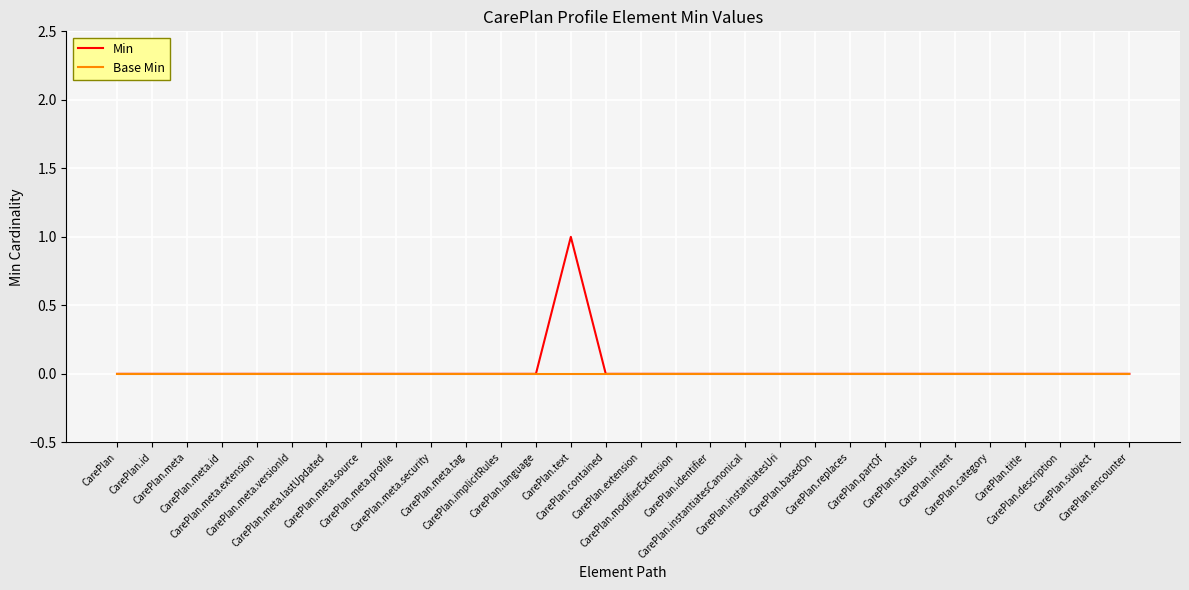

Which series has the largest range (max minus min)?

Min